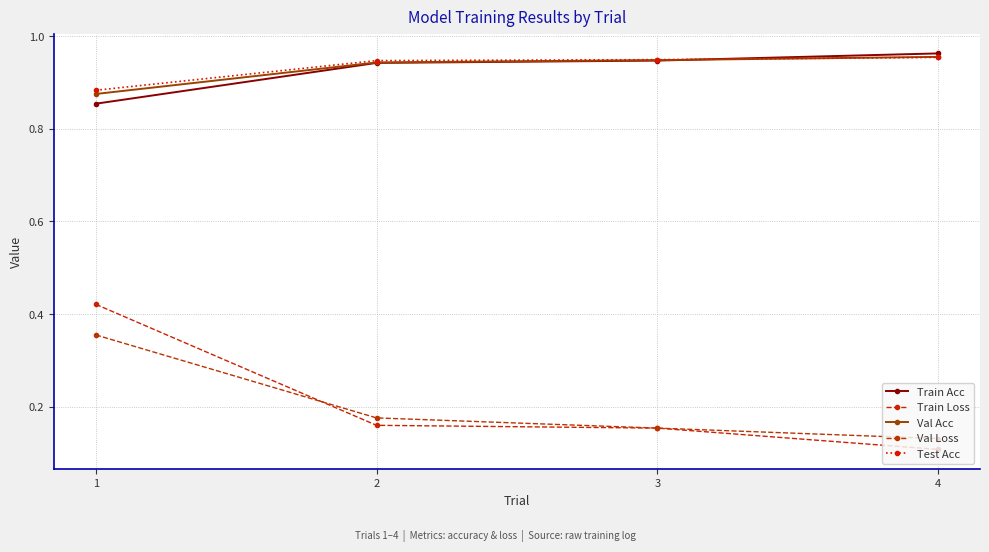

Count the number of categories in the chart.

4